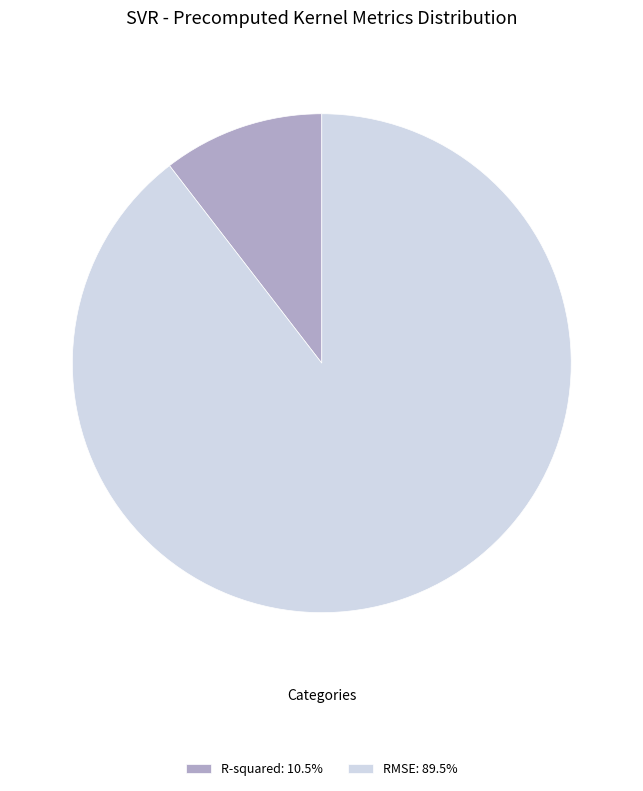

Is it true that R-squared is 24% of the pie?

False